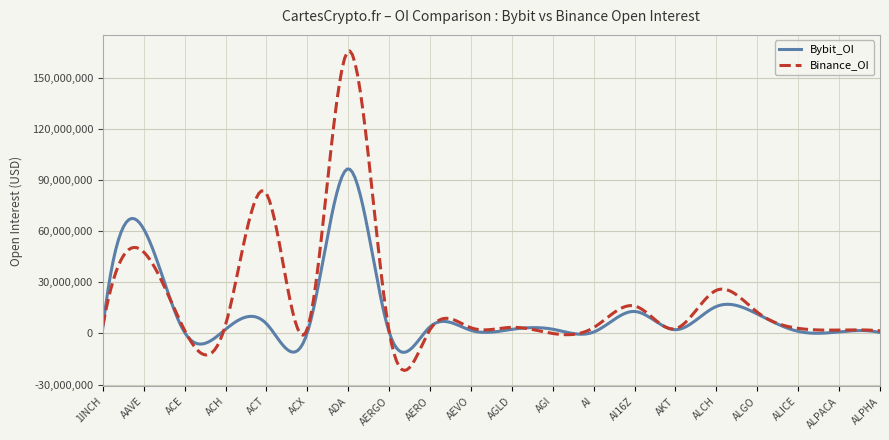

List the series in order of their peak value, lowest first.

Bybit_OI, Binance_OI